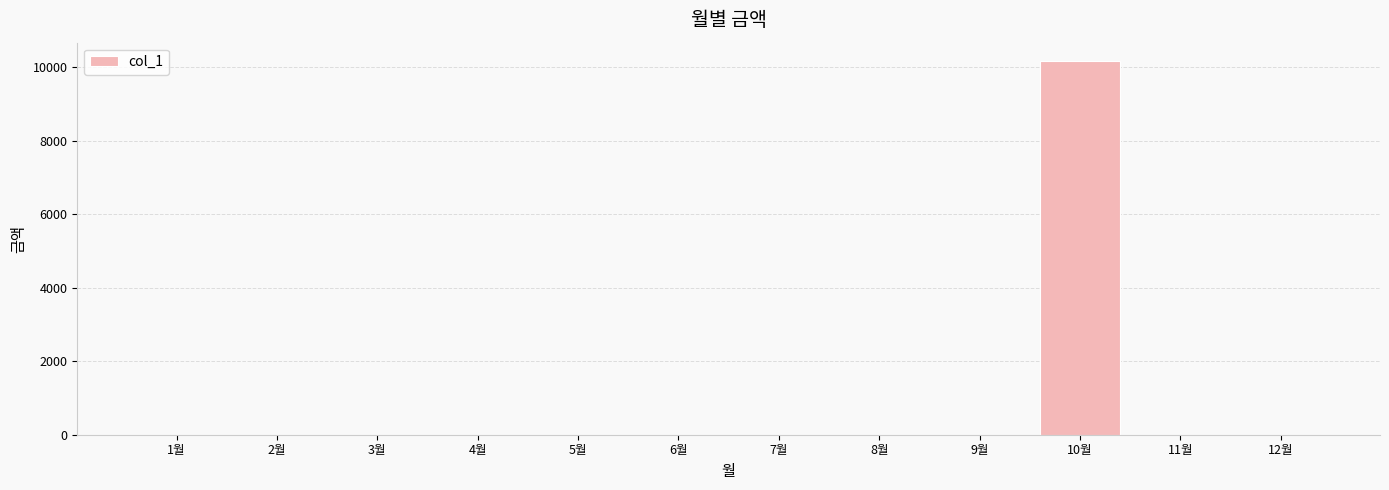

What is the maximum value shown in the chart?

10160